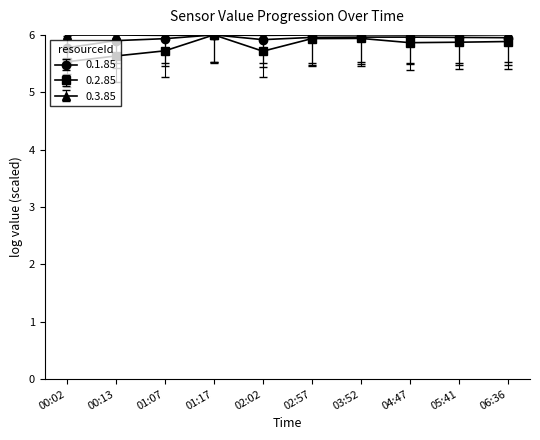

The 0.3.85 series shows 6.0 at 01:07. True or false?

True